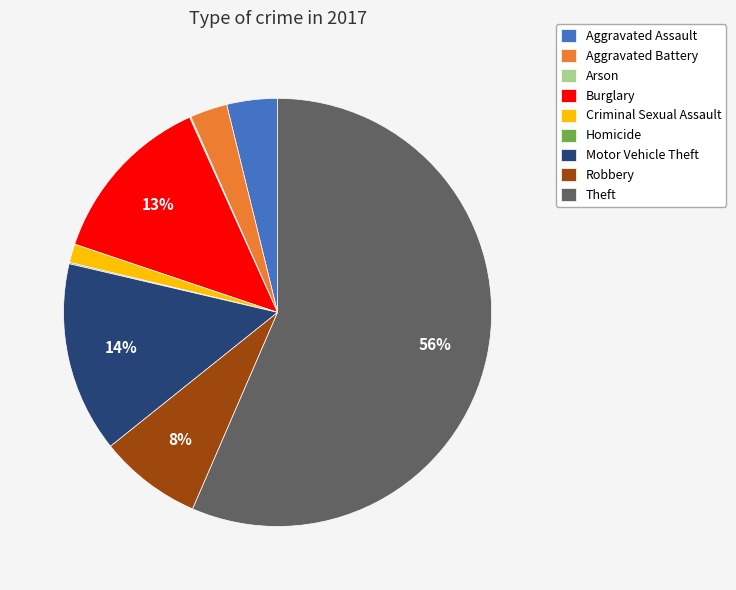

Which category has the biggest portion of the pie?

Theft